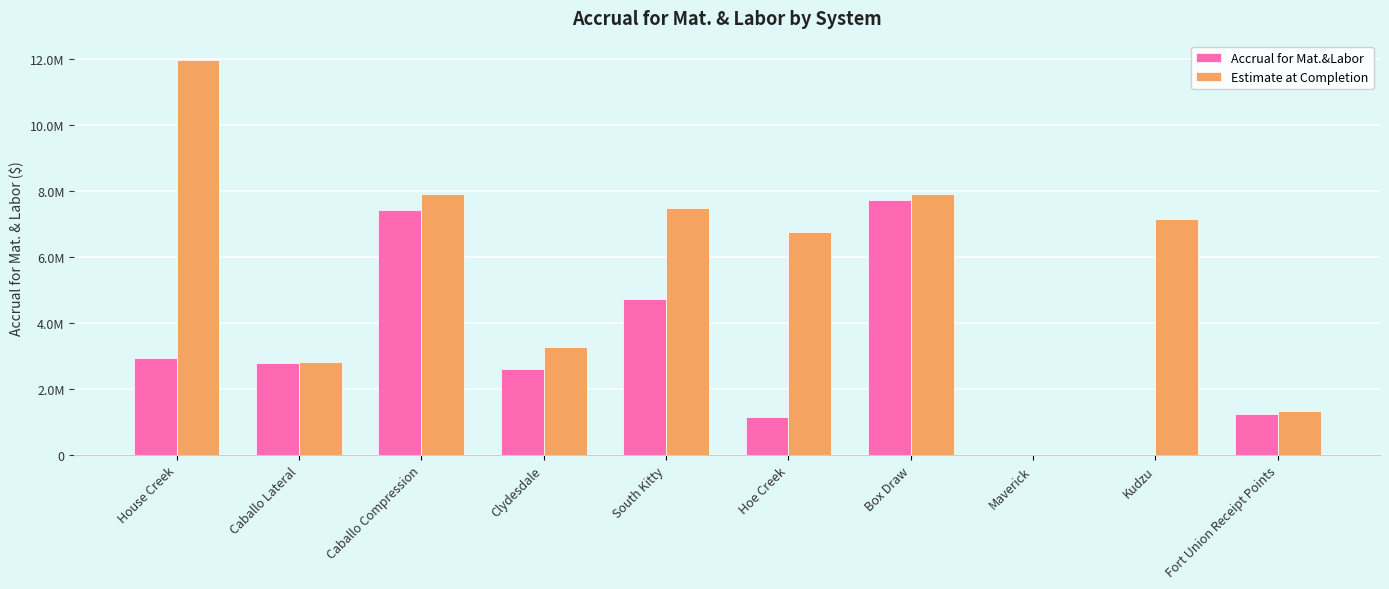

True or false: Estimate at Completion has a value of 7153363.0 at Kudzu.

True